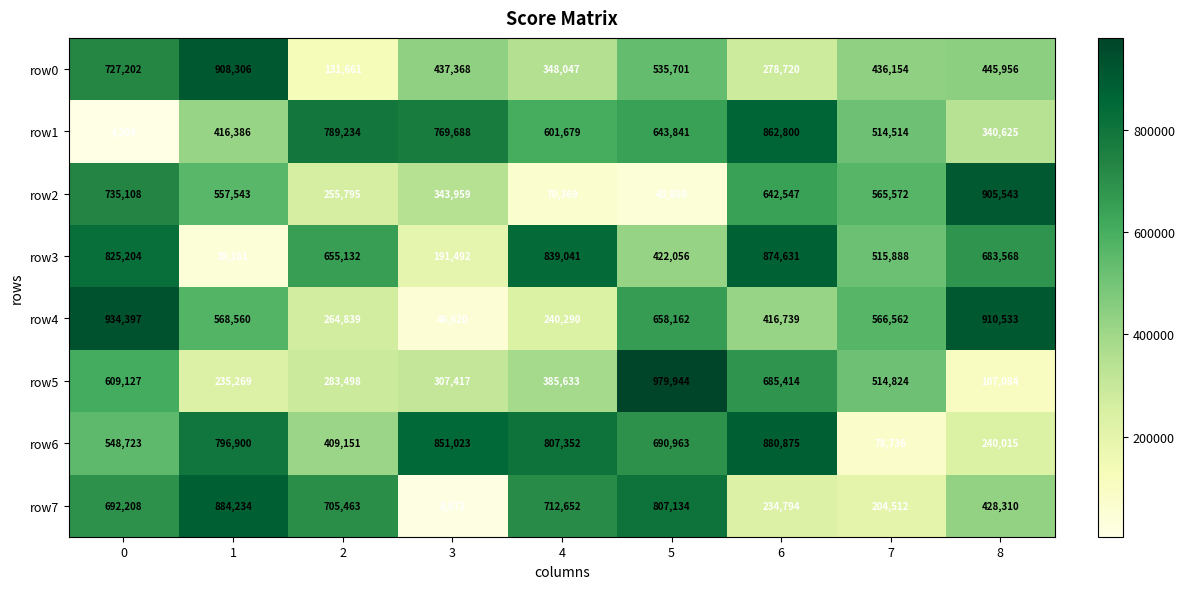

What is the average value of the row4 series?

511856